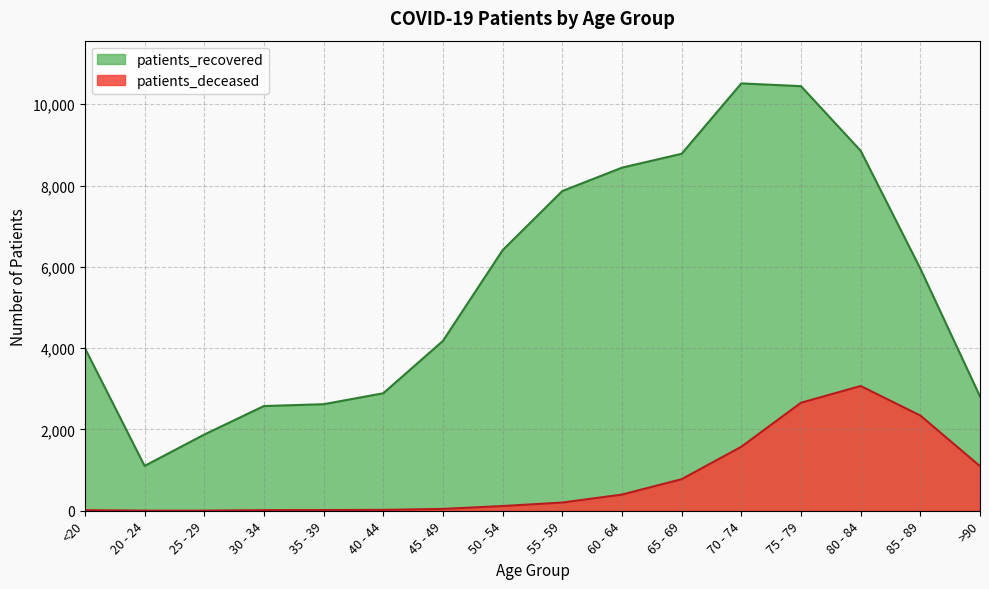

What is the total value across all series at 20 - 24?

1106